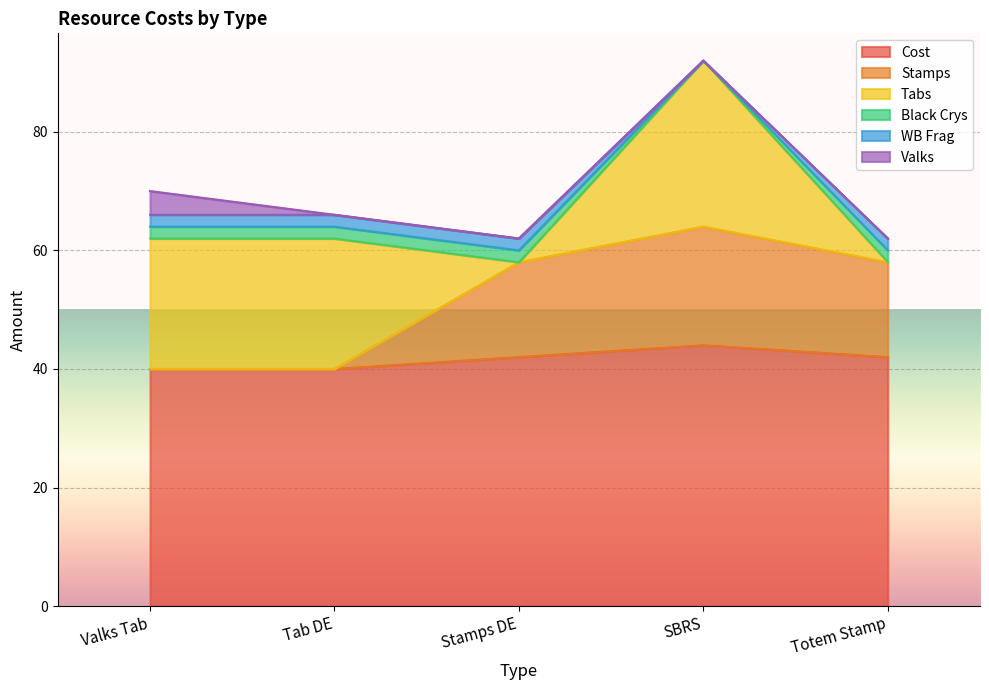

How many interior local peaks does the Stamps series have?

1